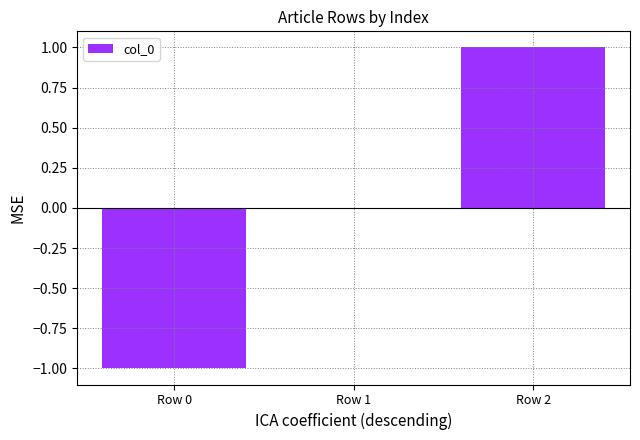

At which category does the chart reach its peak across all series?

Row 2